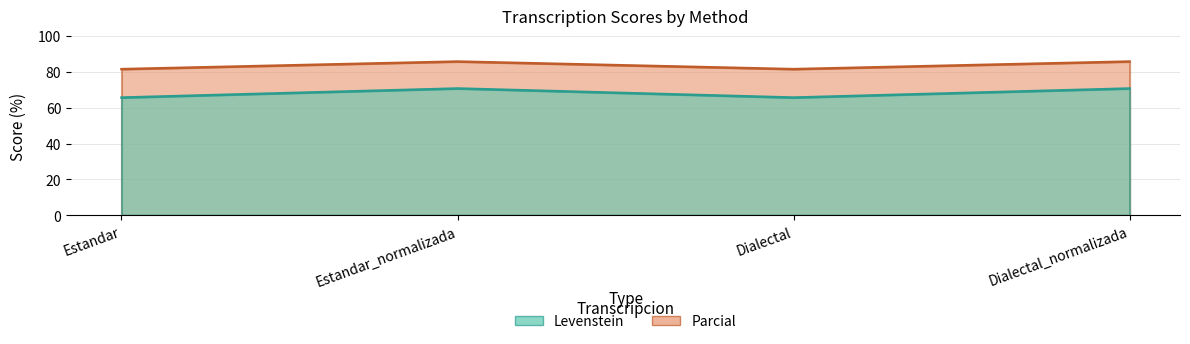

Which label corresponds to the smallest value in the chart?

Estandar